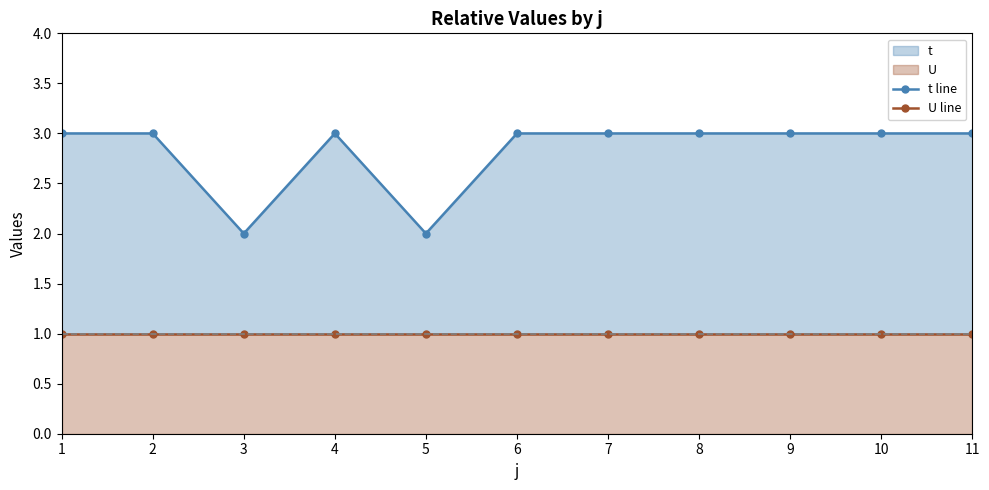

What is the value of the U line point at the 8th from the left?

1